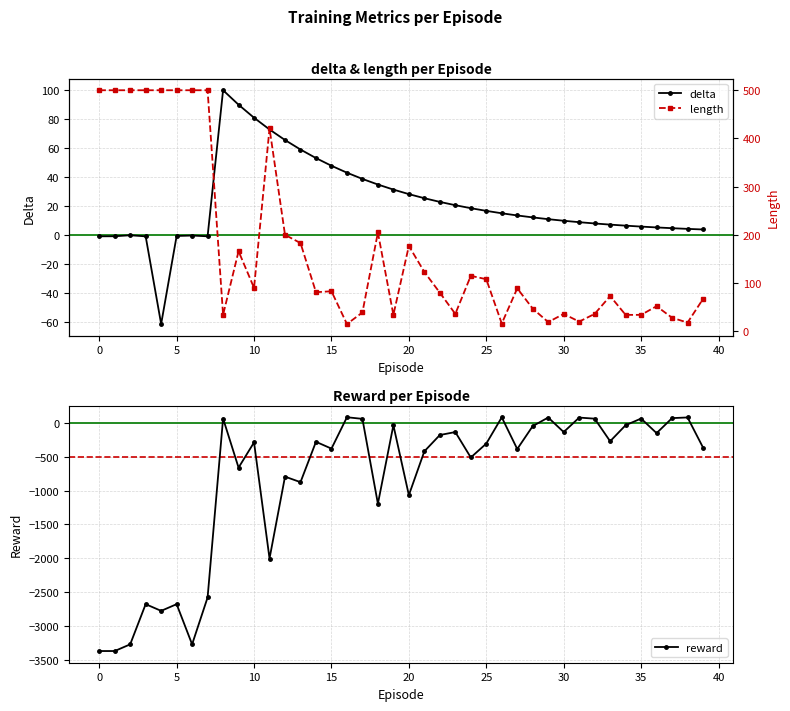

How many positive values does the delta series have?

32